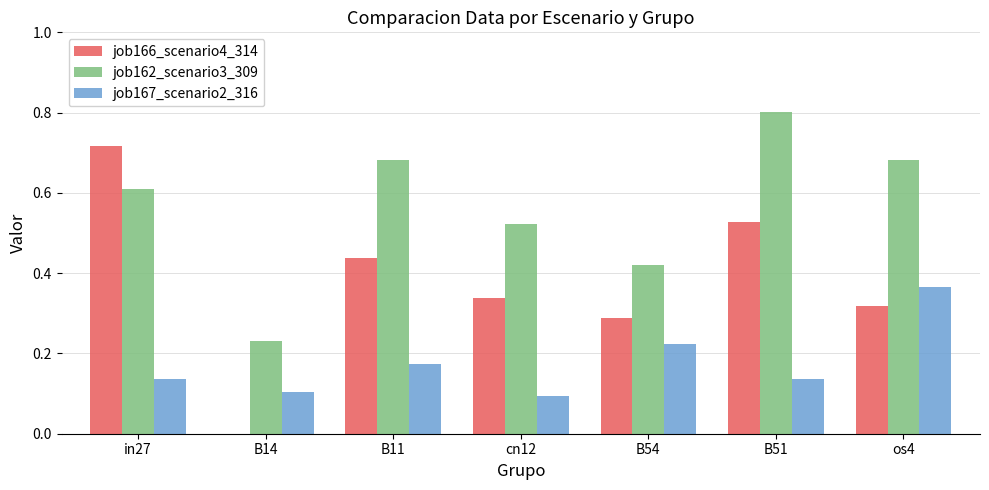

What is the total value across all series at B11?

1.3